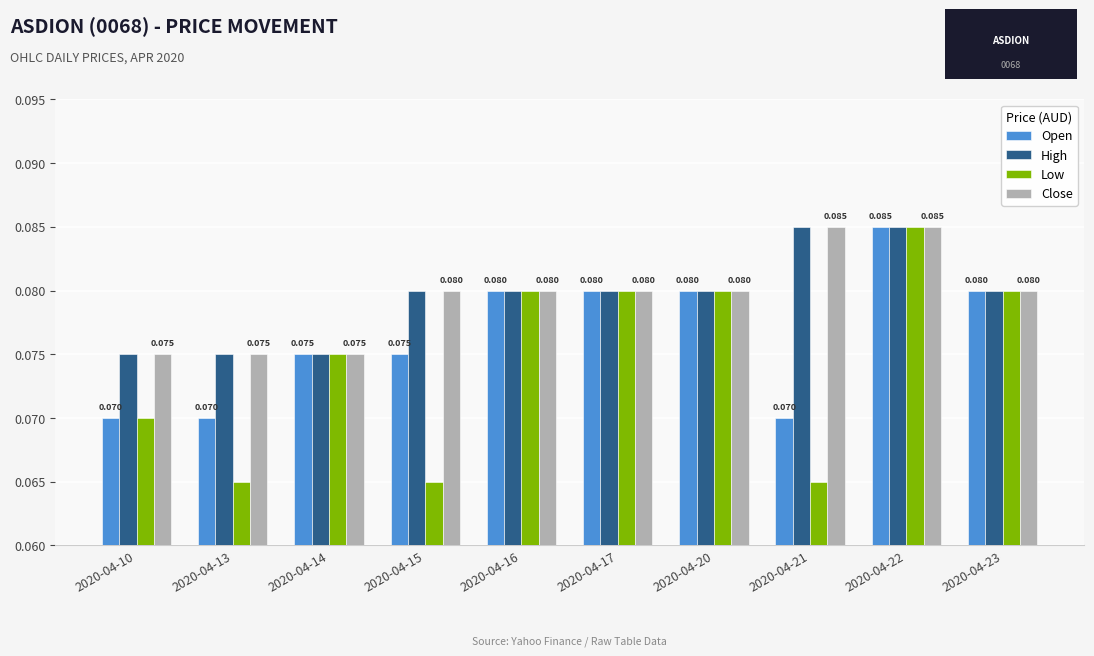

Which series has the largest range (max minus min)?

Low